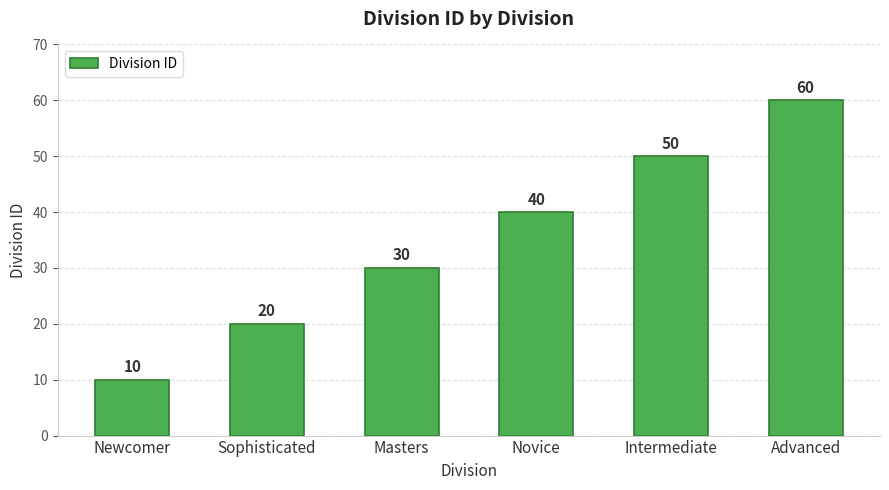

What is the ratio of the value at Advanced to the value at Masters?

2.0